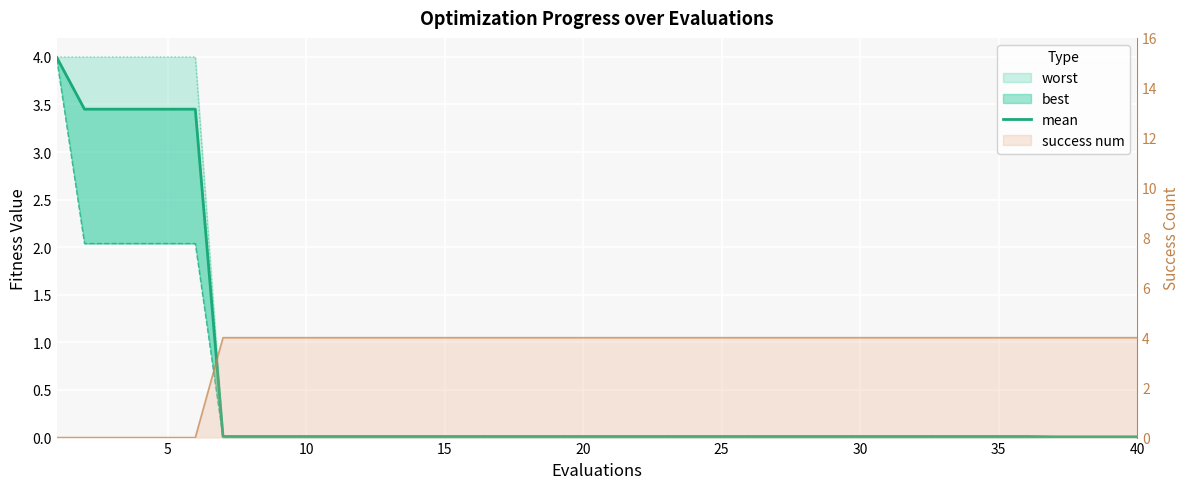

True or false: the data has more than 2 interior local peaks.

False